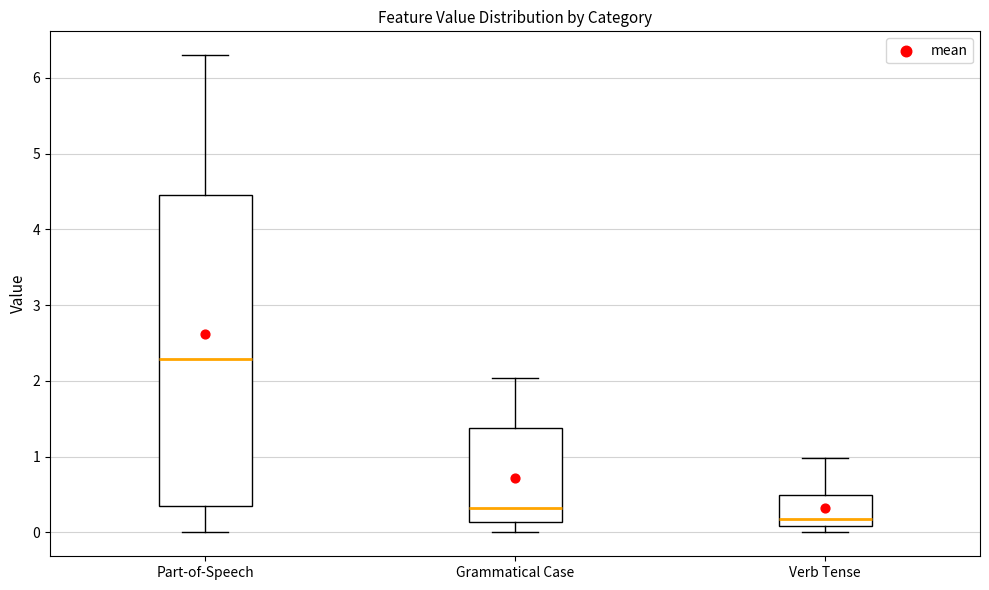

Where does the median line of the box for Part-of-Speech sit on the y-axis? The values are not printed on the chart, so give them approximately, as read against the axis.

2.3